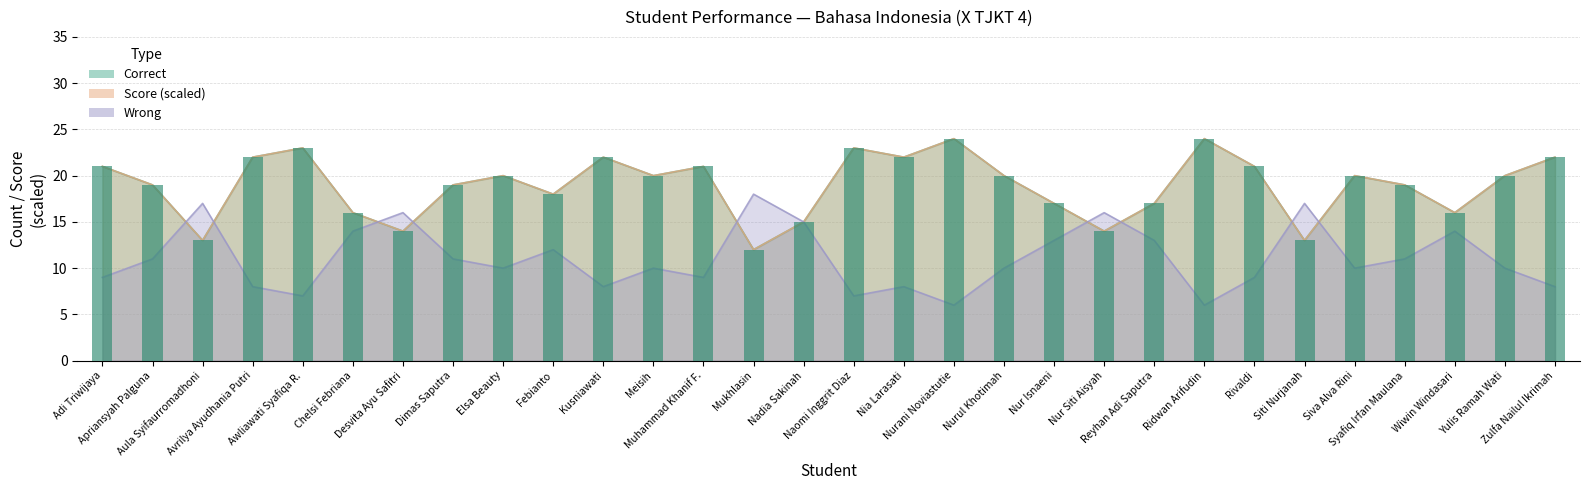

What is the sum of the Correct values at Muhammad Khanif F. and Aula Syifaurromadhoni?

34.0